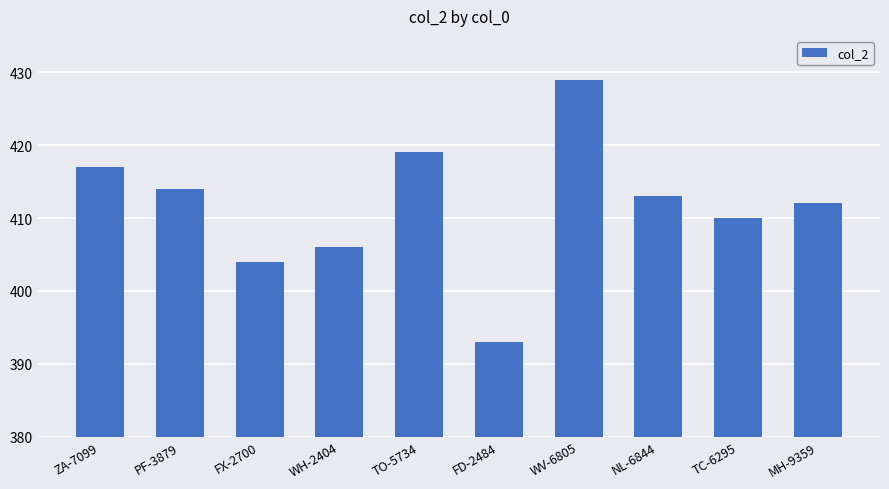

Reading left to right, transcribe all the data shown in this chart.

417	414	404	406	419	393	429	413	410	412